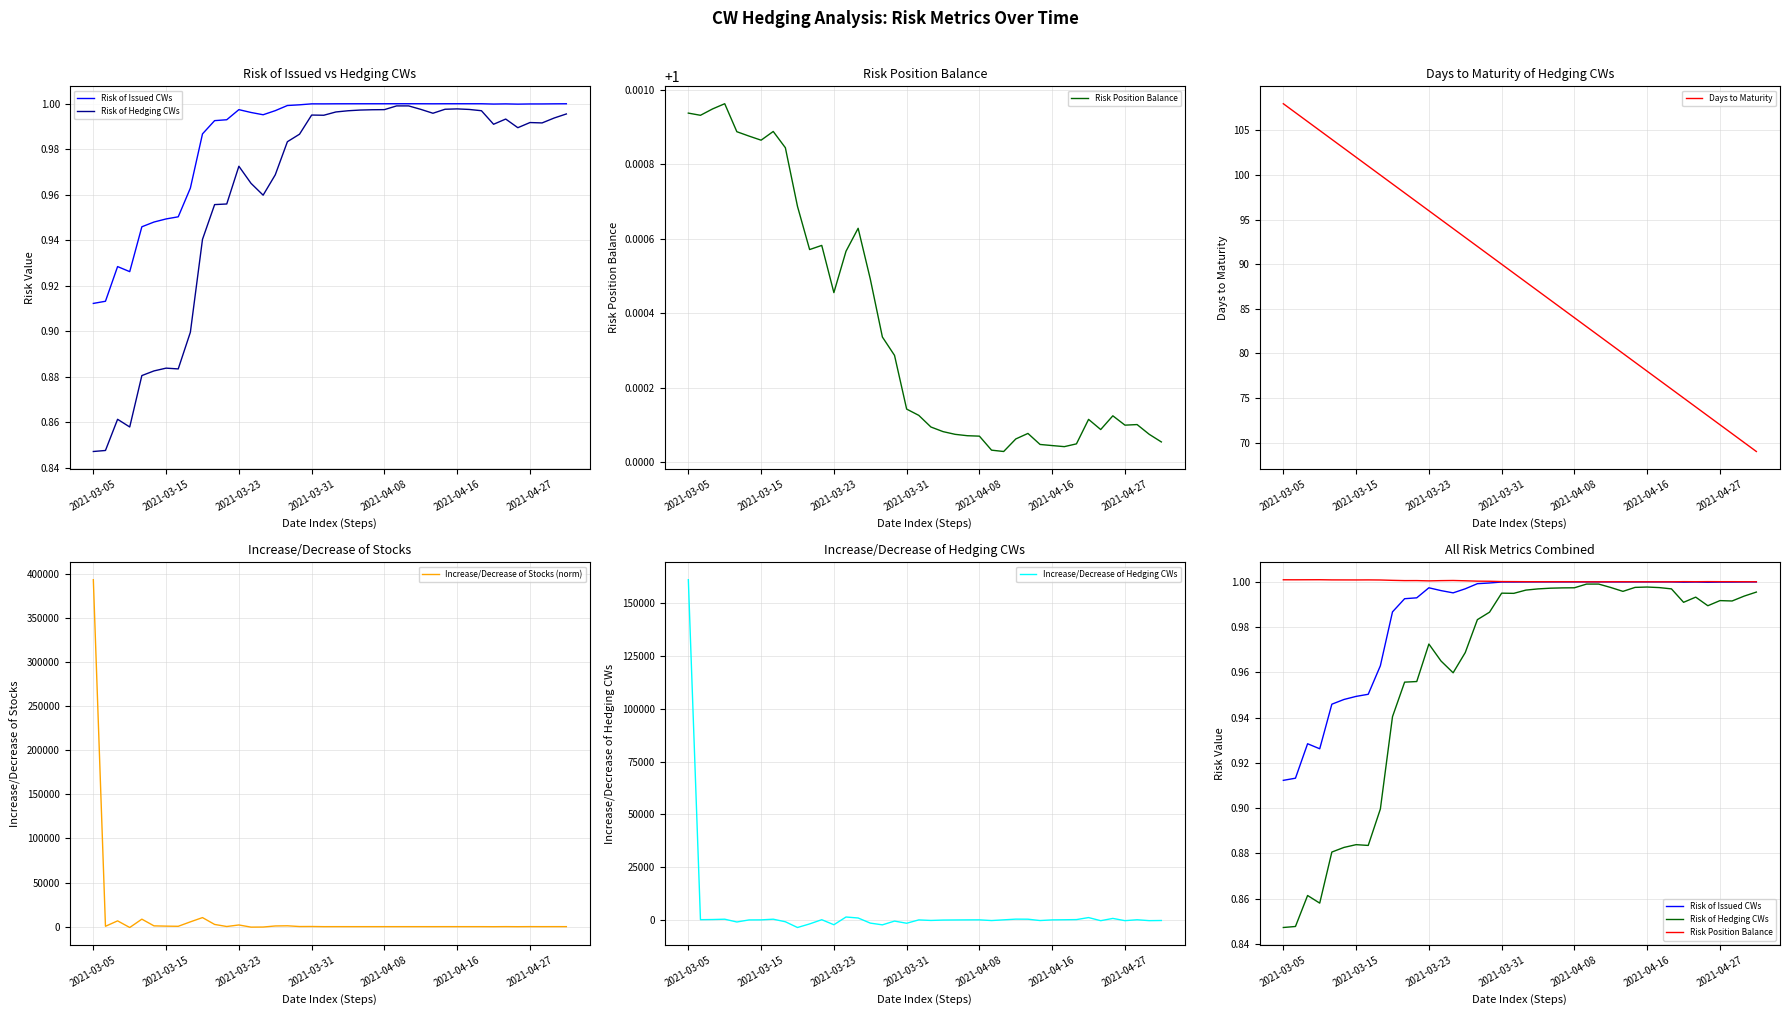

What are all the series names shown in the legend?

Risk of Issued CWs, Risk of Hedging CWs, Risk Position Balance, Days to Maturity, Increase/Decrease of Stocks (norm), Increase/Decrease of Hedging CWs